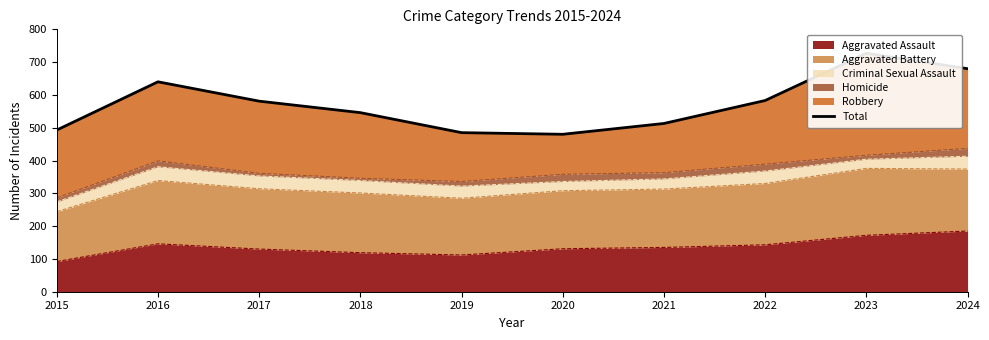

How many points are lower than both their immediate neighbors (excluding endpoints)?

1